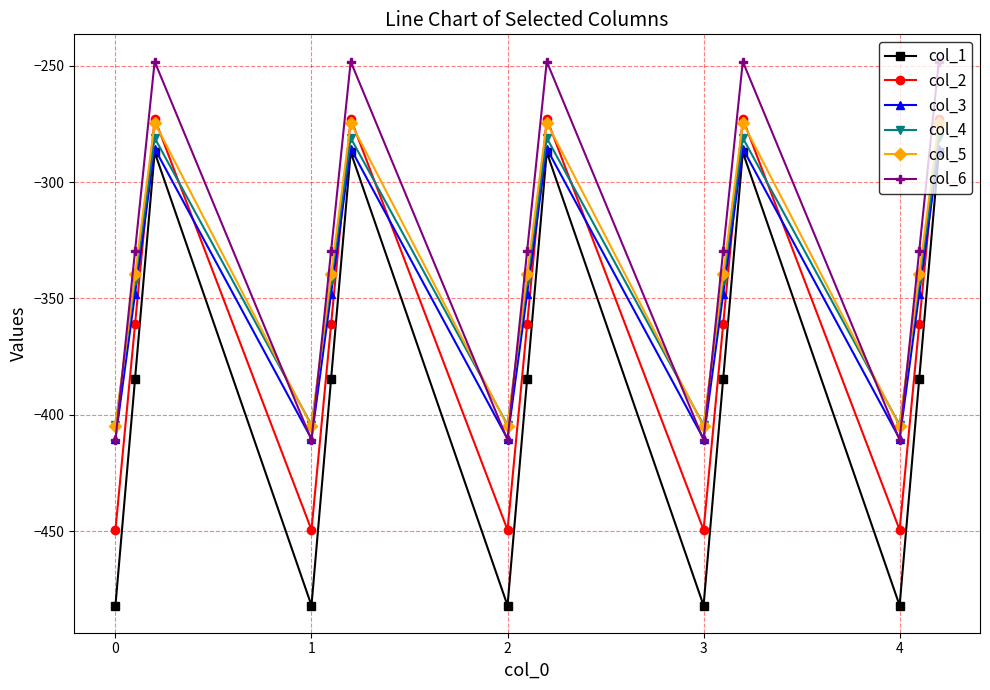

Which series has the widest spread of values?

col_1